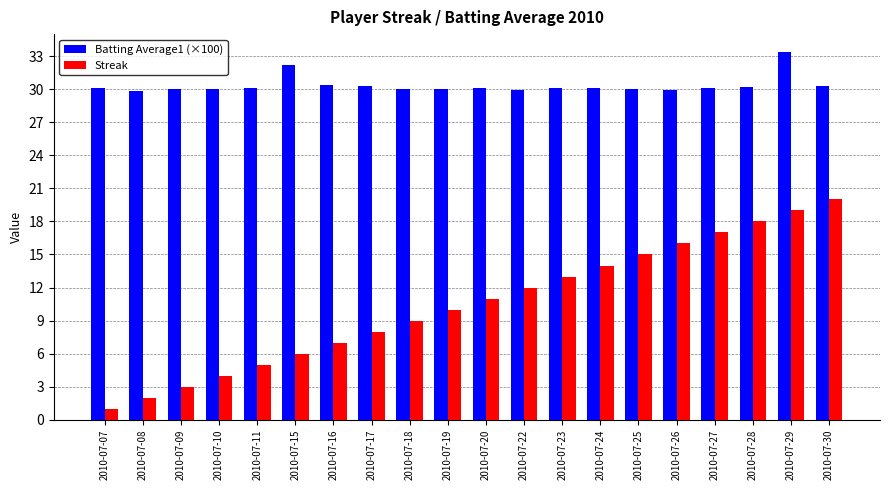

Is it true that Streak equals 0.6 at 2010-07-09?

False